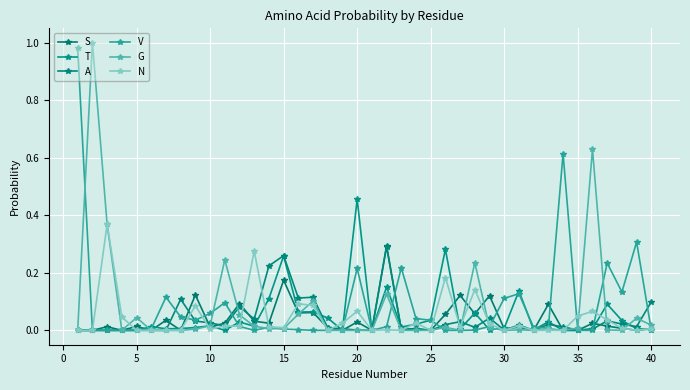

How many categories are shown in the chart?

40